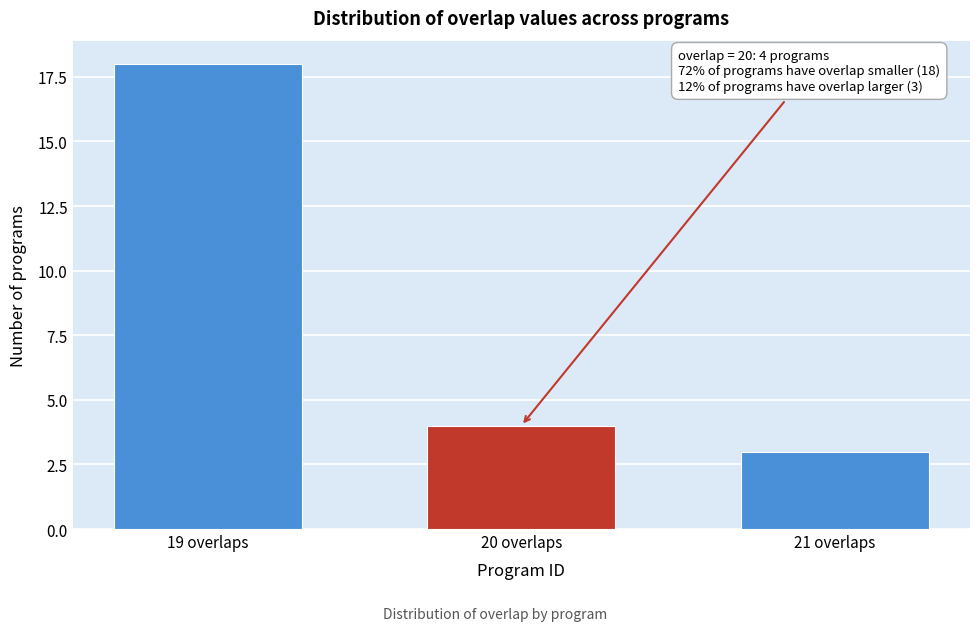

Reading right to left, extract all data points from this chart.

3	4	18